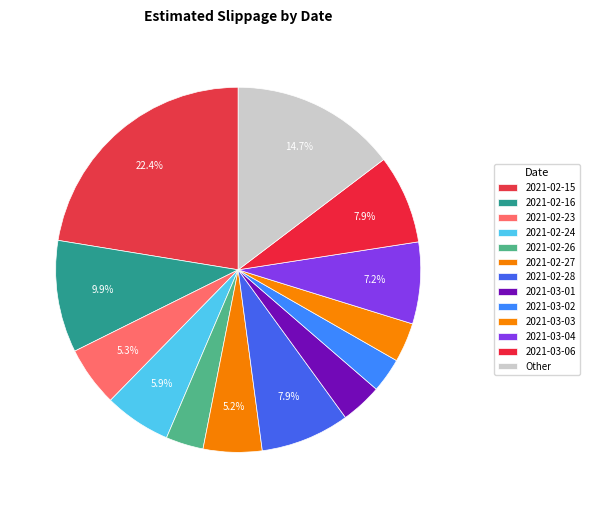

Count the number of slices in the pie.

13